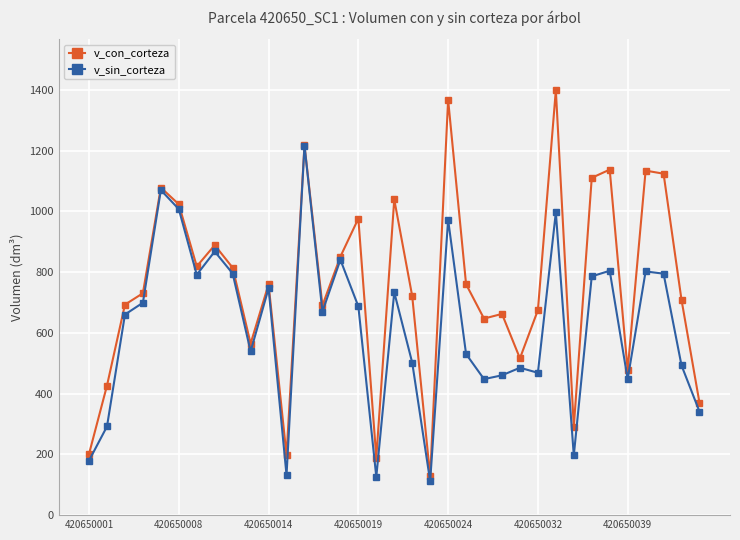

Which series has the largest total across all categories?

v_con_corteza